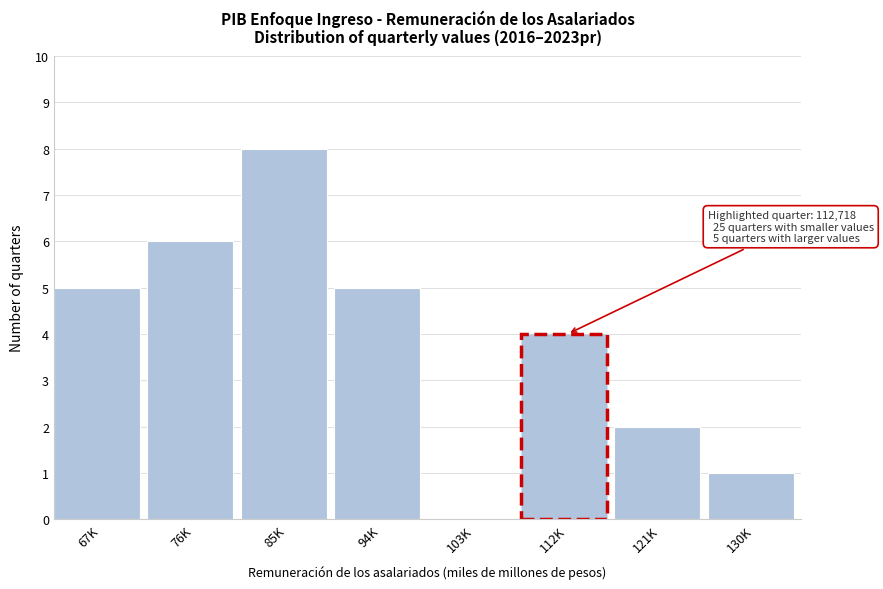

Reading left to right, list all the values displayed in this chart.

67K=5	76K=6	85K=8	94K=5	103K=0	112K=4	121K=2	130K=1